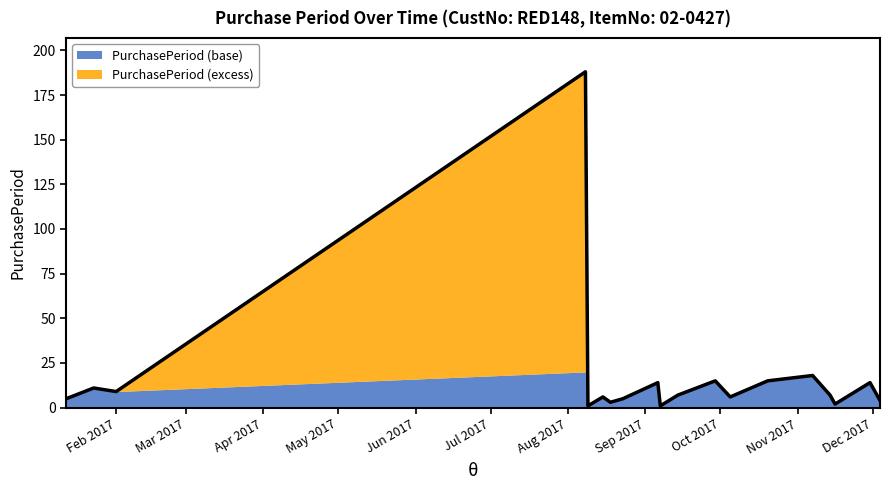

What is the change in value from 2017-09-06 to 2017-11-14?

-7